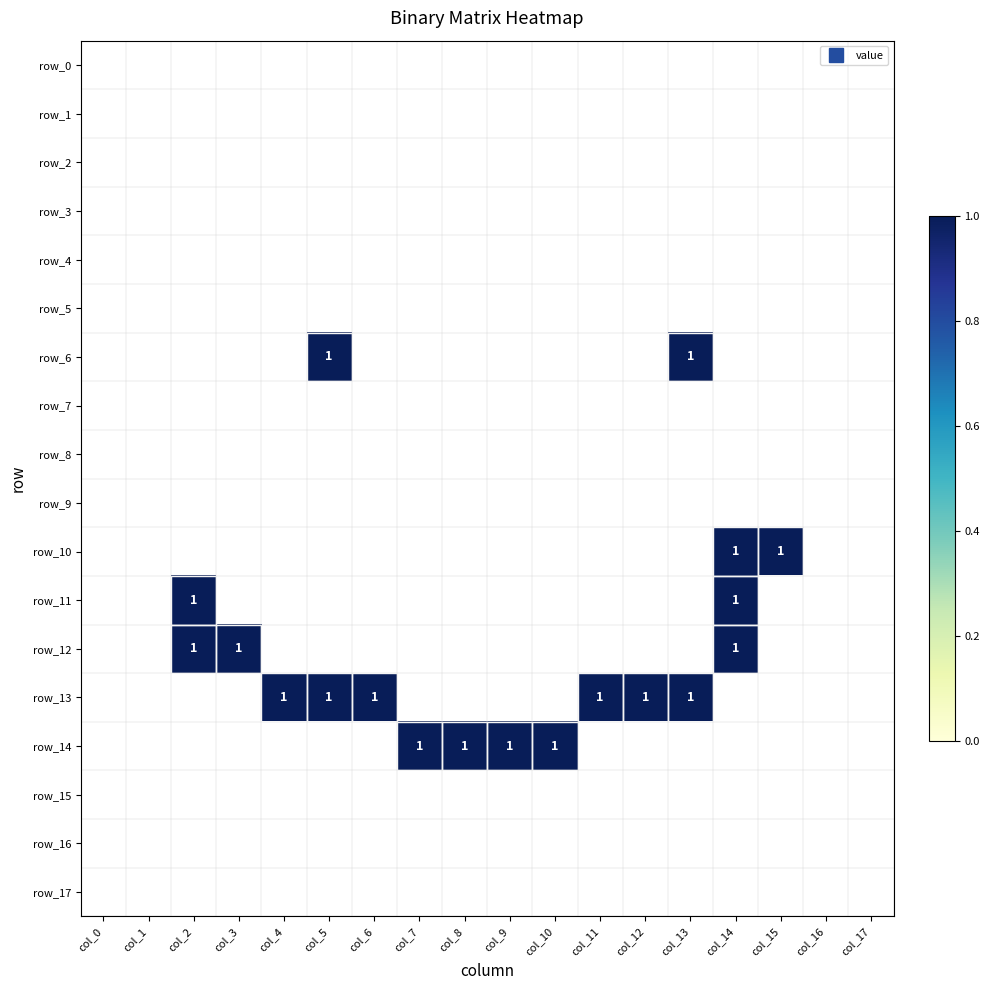

Reading right to left, transcribe all the data shown in this chart.

row_0: 0	0	0	0	0	0	0	0	0	0	0	0	0	0	0	0	0	0
row_1: 0	0	0	0	0	0	0	0	0	0	0	0	0	0	0	0	0	0
row_2: 0	0	0	0	0	0	0	0	0	0	0	0	0	0	0	0	0	0
row_3: 0	0	0	0	0	0	0	0	0	0	0	0	0	0	0	0	0	0
row_4: 0	0	0	0	0	0	0	0	0	0	0	0	0	0	0	0	0	0
row_5: 0	0	0	0	0	0	0	0	0	0	0	0	0	0	0	0	0	0
row_6: 0	0	0	0	1	0	0	0	0	0	0	0	1	0	0	0	0	0
row_7: 0	0	0	0	0	0	0	0	0	0	0	0	0	0	0	0	0	0
row_8: 0	0	0	0	0	0	0	0	0	0	0	0	0	0	0	0	0	0
row_9: 0	0	0	0	0	0	0	0	0	0	0	0	0	0	0	0	0	0
row_10: 0	0	1	1	0	0	0	0	0	0	0	0	0	0	0	0	0	0
row_11: 0	0	0	1	0	0	0	0	0	0	0	0	0	0	0	1	0	0
row_12: 0	0	0	1	0	0	0	0	0	0	0	0	0	0	1	1	0	0
row_13: 0	0	0	0	1	1	1	0	0	0	0	1	1	1	0	0	0	0
row_14: 0	0	0	0	0	0	0	1	1	1	1	0	0	0	0	0	0	0
row_15: 0	0	0	0	0	0	0	0	0	0	0	0	0	0	0	0	0	0
row_16: 0	0	0	0	0	0	0	0	0	0	0	0	0	0	0	0	0	0
row_17: 0	0	0	0	0	0	0	0	0	0	0	0	0	0	0	0	0	0